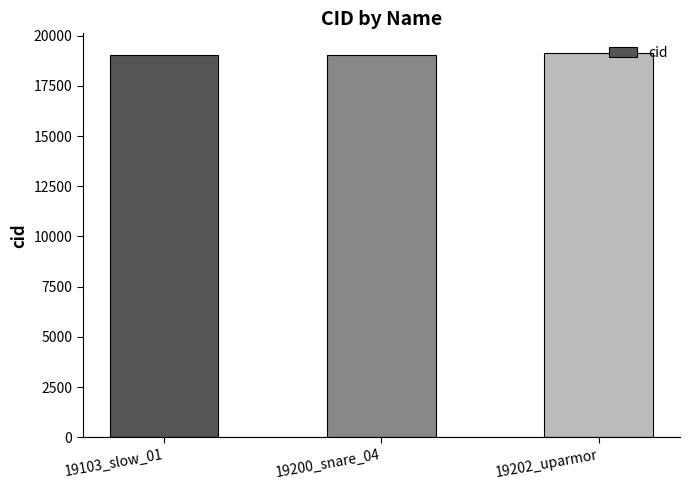

What is the sum of all values?

57193